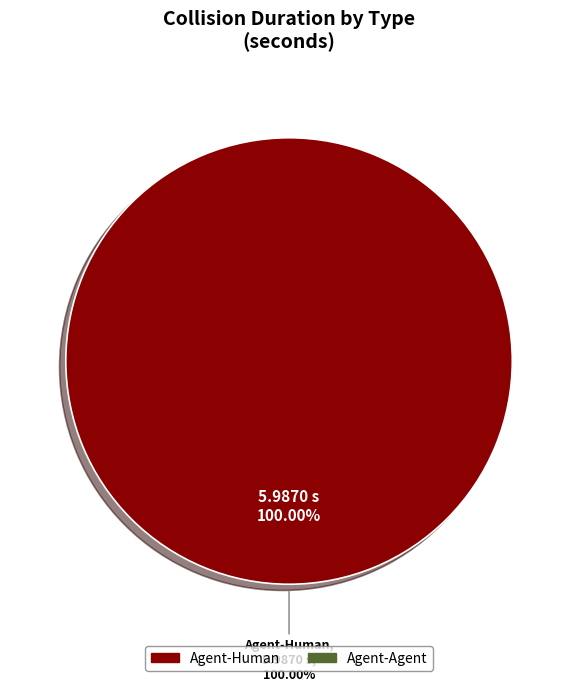

The Agent-Agent slice represents 1% of the pie. True or false?

False